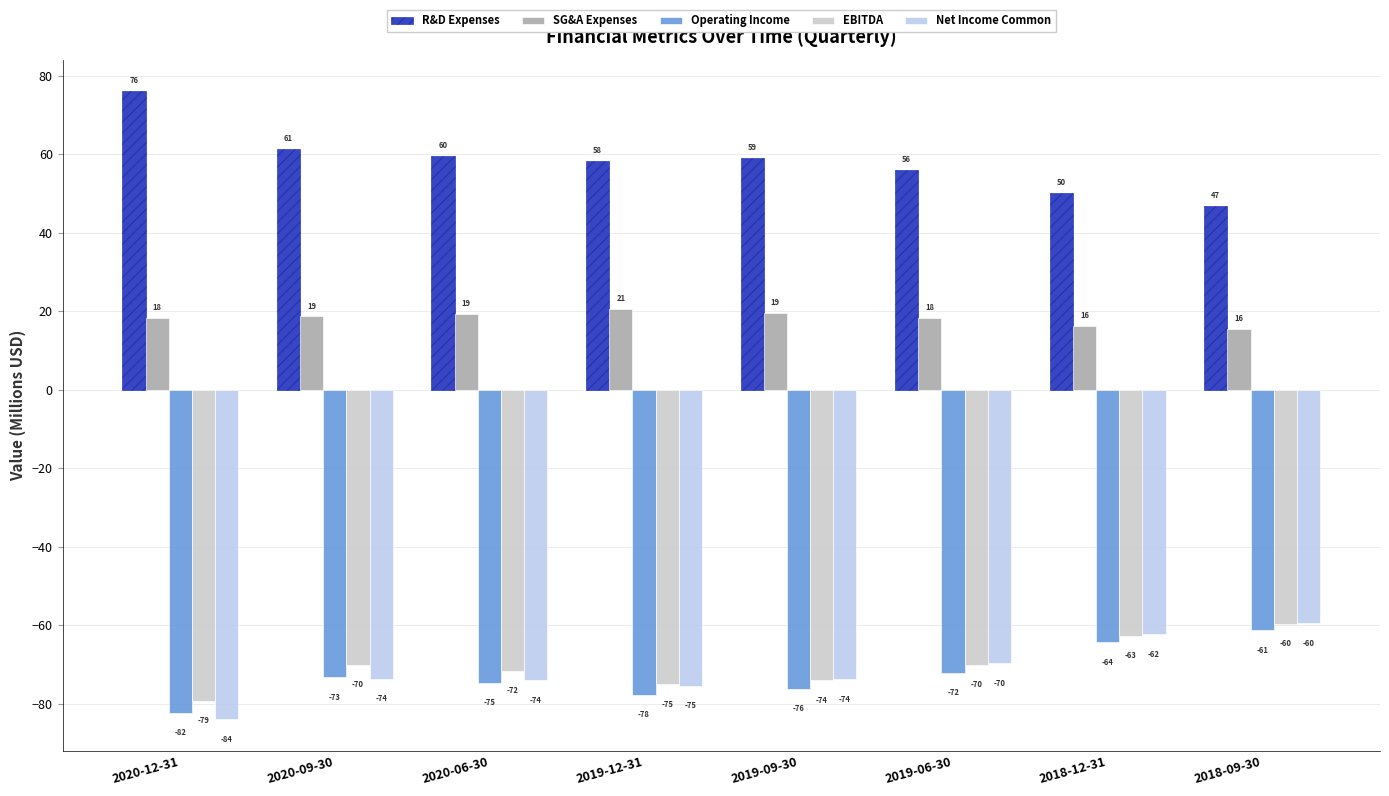

What are all the series names shown in the legend?

R&D Expenses, SG&A Expenses, Operating Income, EBITDA, Net Income Common